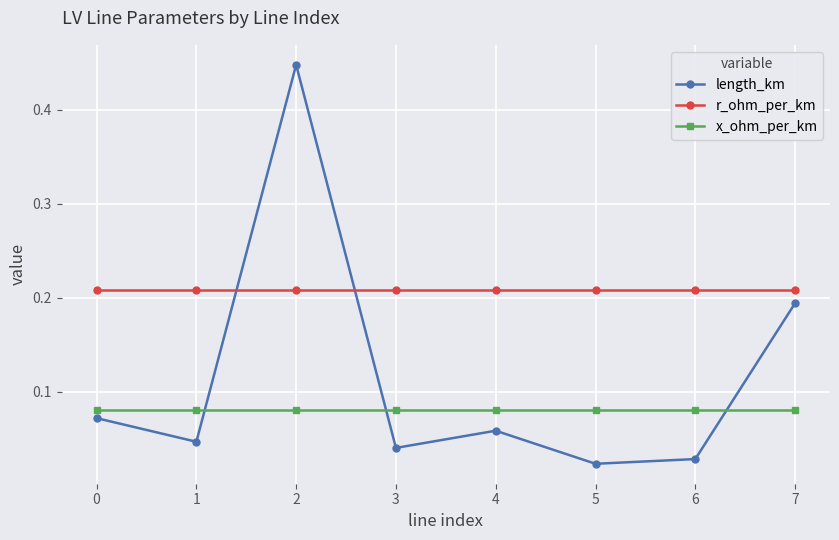

Is it true that length_km equals 0.0 at 0?

False